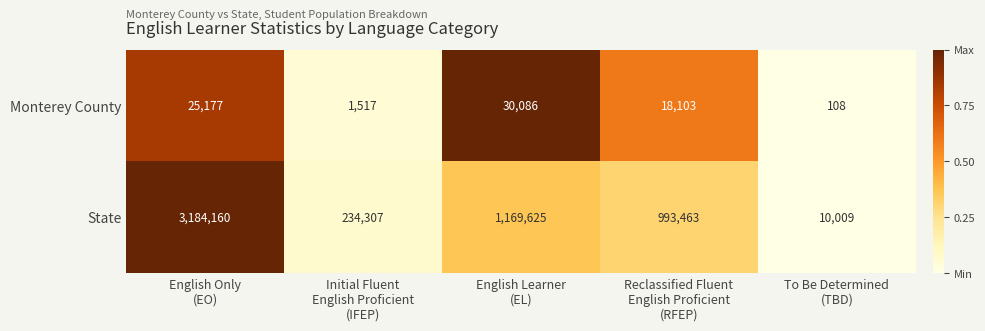

What is the total value across all series at Reclassified Fluent
English Proficient
(RFEP)?

1011566